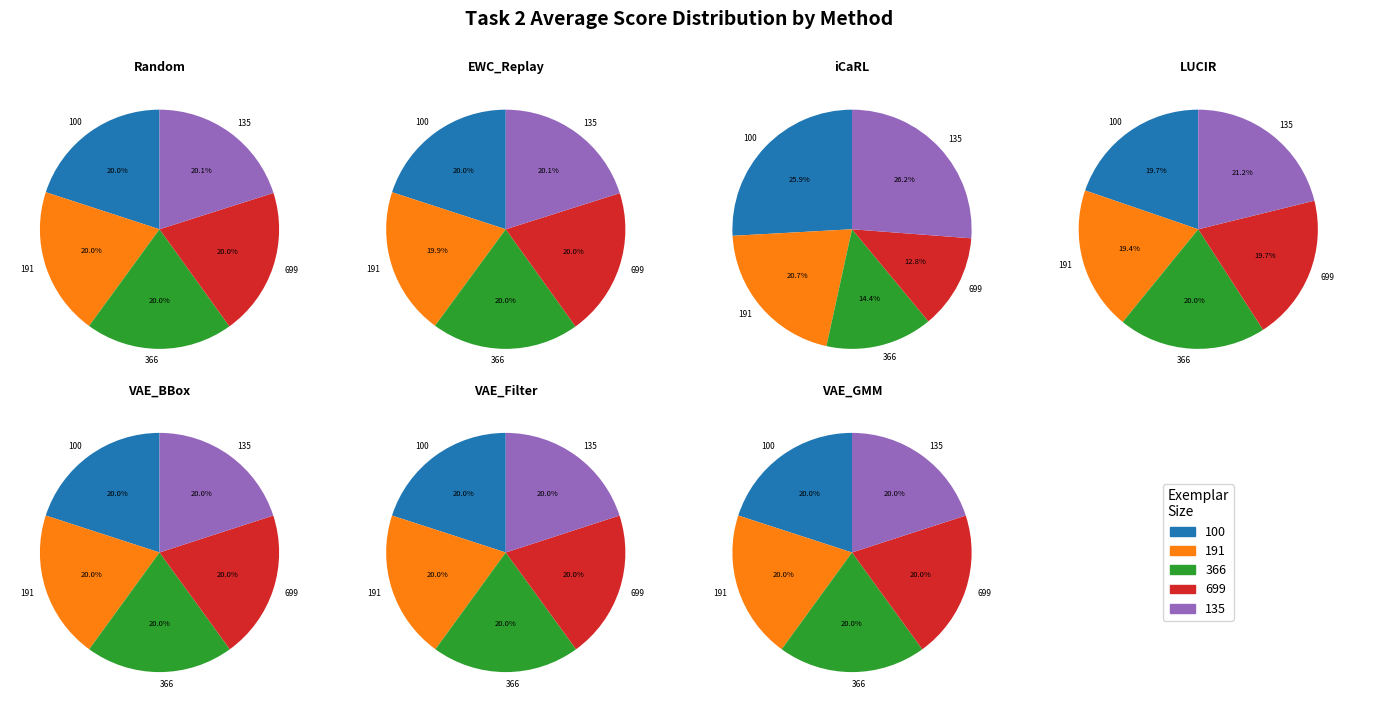

Combined, what portion of the pie is VAE_Filter and Random?

31.3%